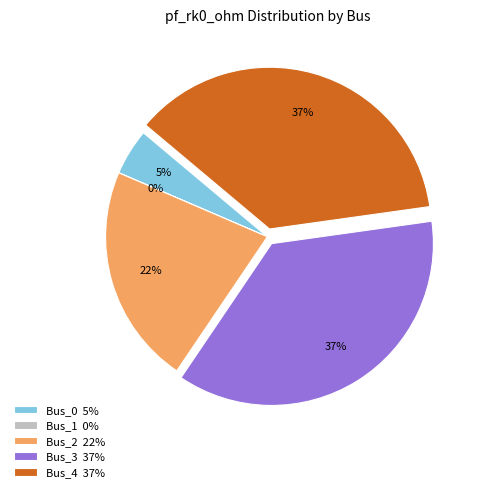

To the nearest percent, what percentage of the pie is Bus_2?

22%